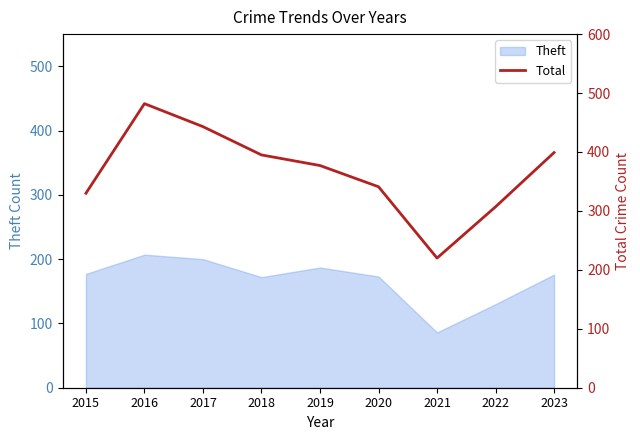

Does the chart have visible grid lines?

No